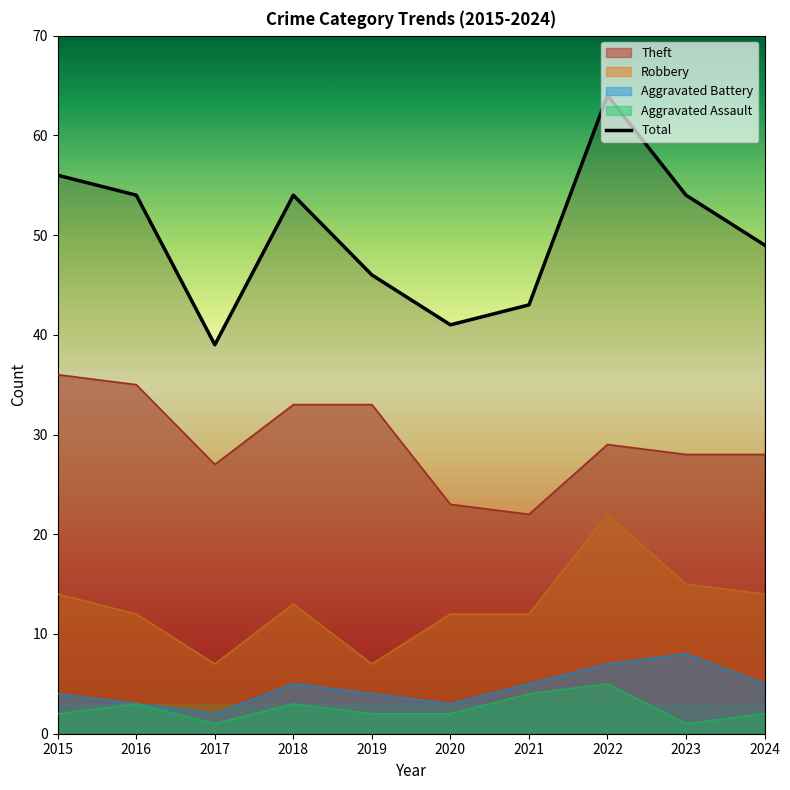

How many lines are shown in the chart?

5